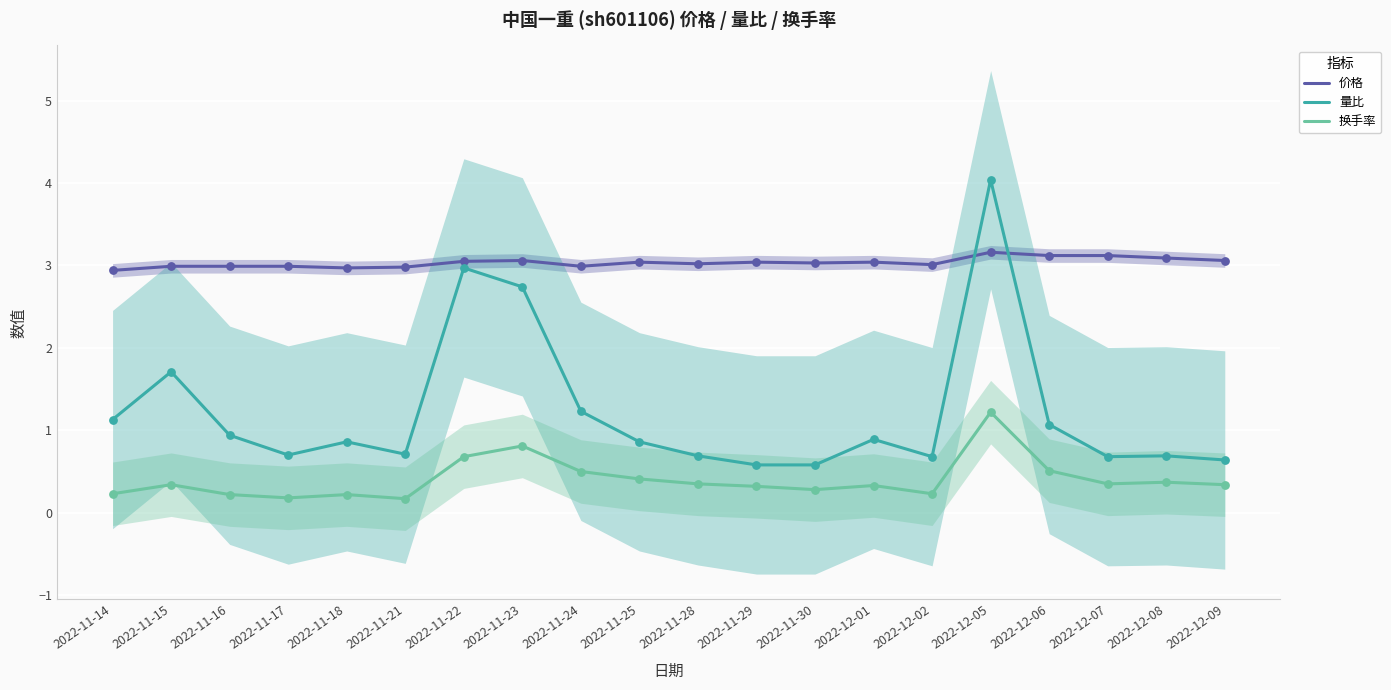

Which series has the widest spread of Y values?

量比